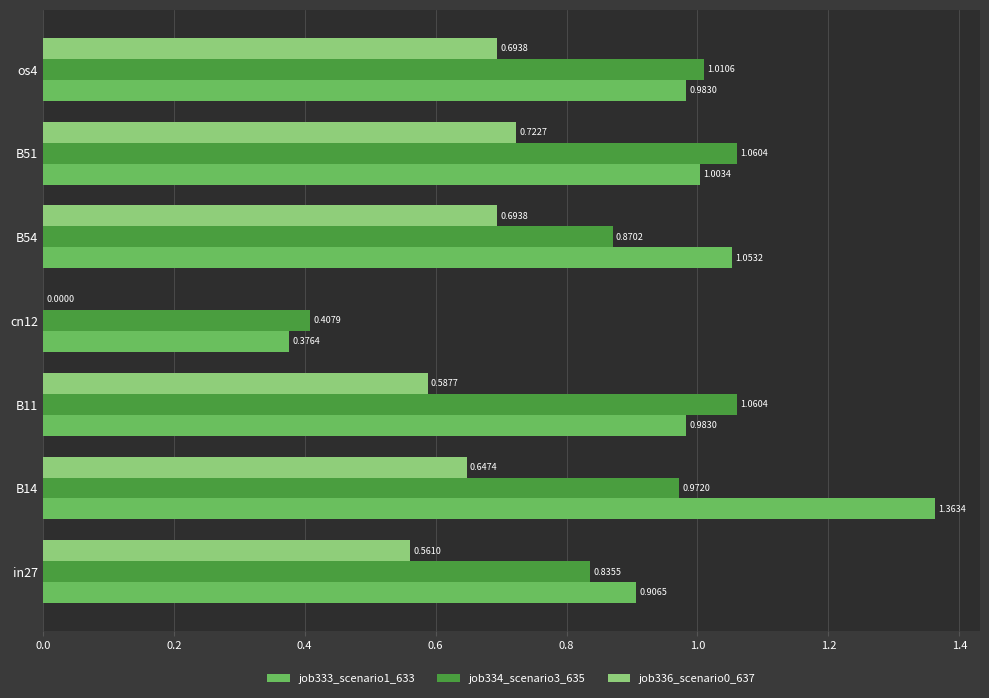

At which category is the sum across all series the highest?

B14